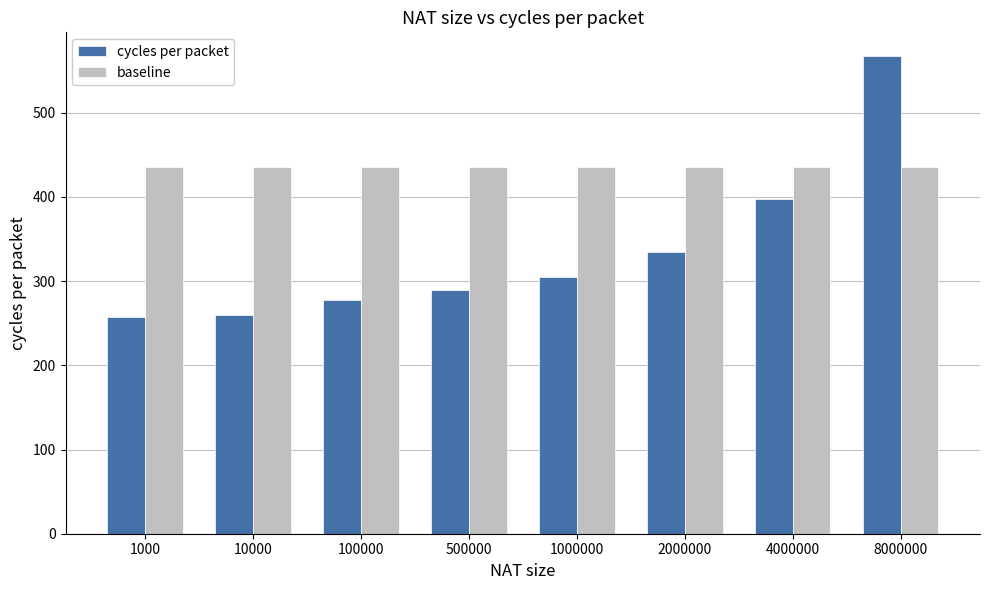

Is it true that cycles per packet equals 84 at 4000000?

False